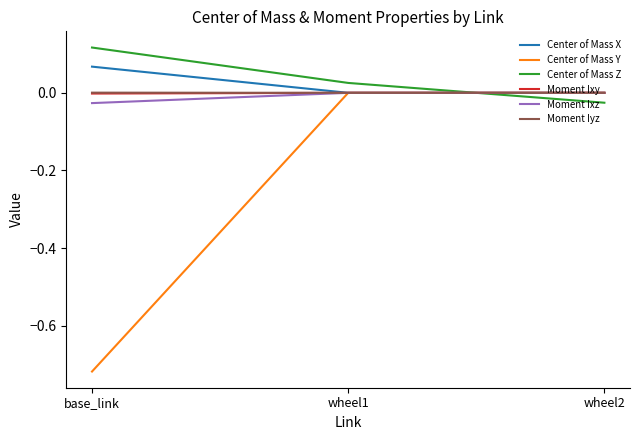

Which series has the largest range (max minus min)?

Center of Mass Y